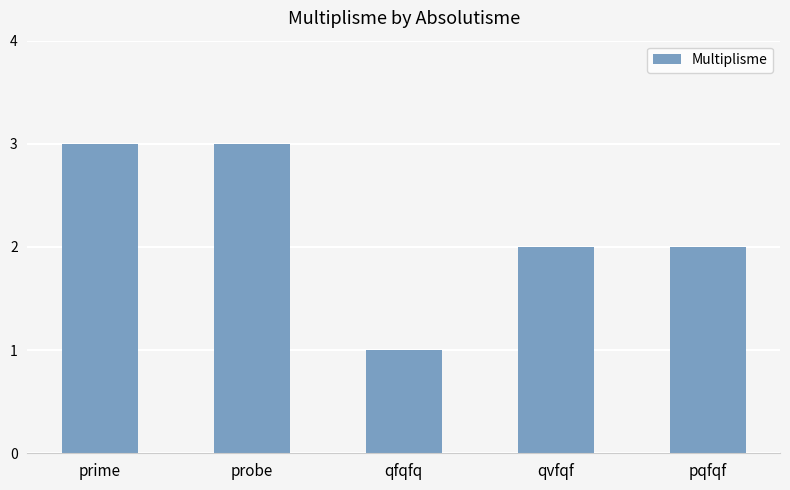

The chart shows a value of 3 at probe. True or false?

True